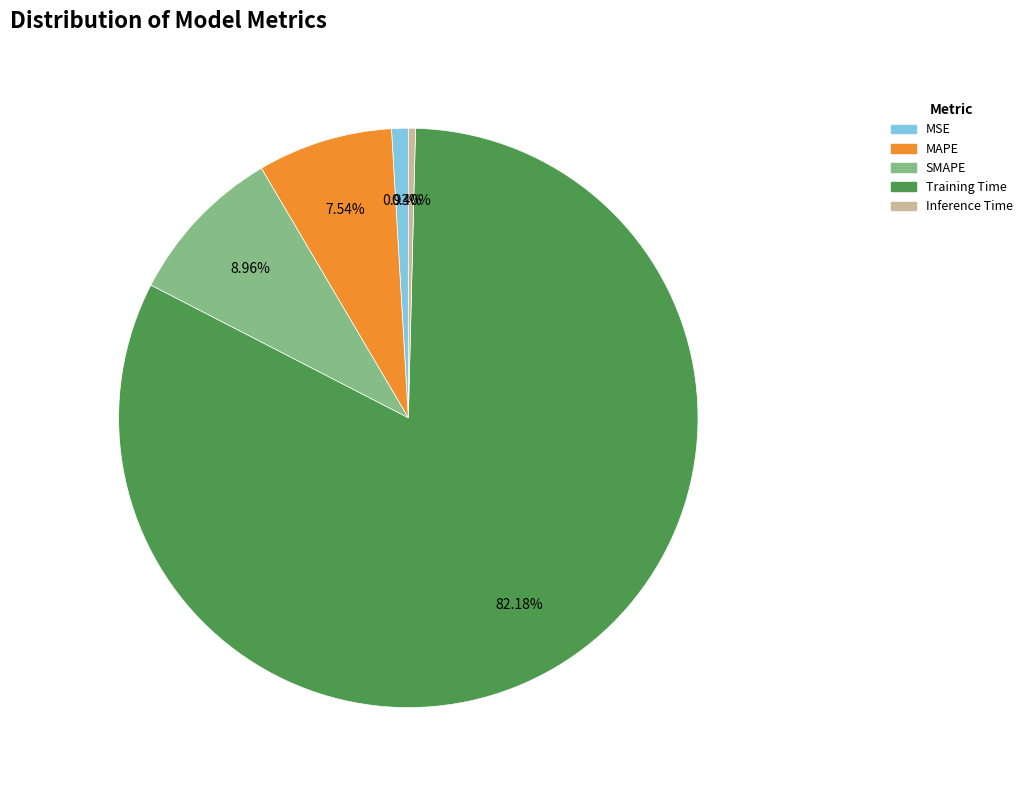

Which slice is the largest?

Training Time